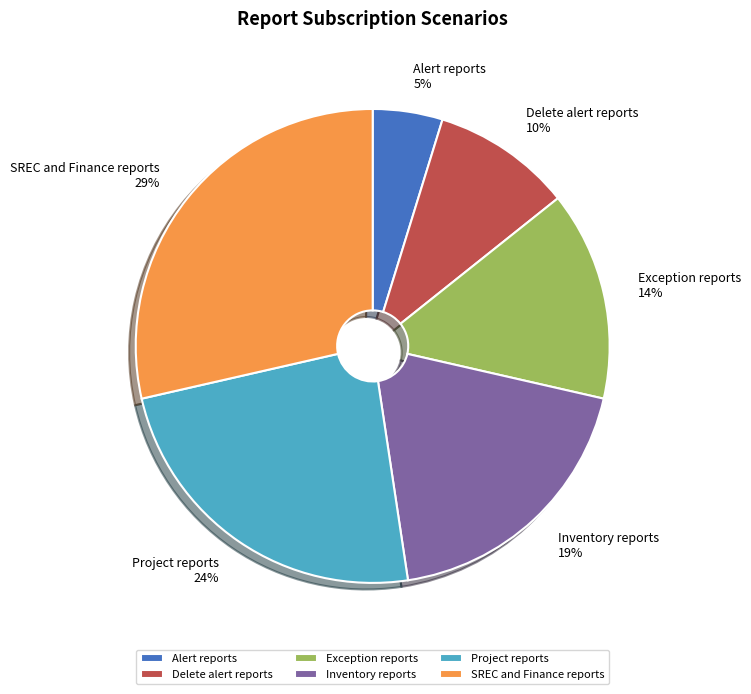

Do Project reports and Alert reports together represent more than half of the pie?

No